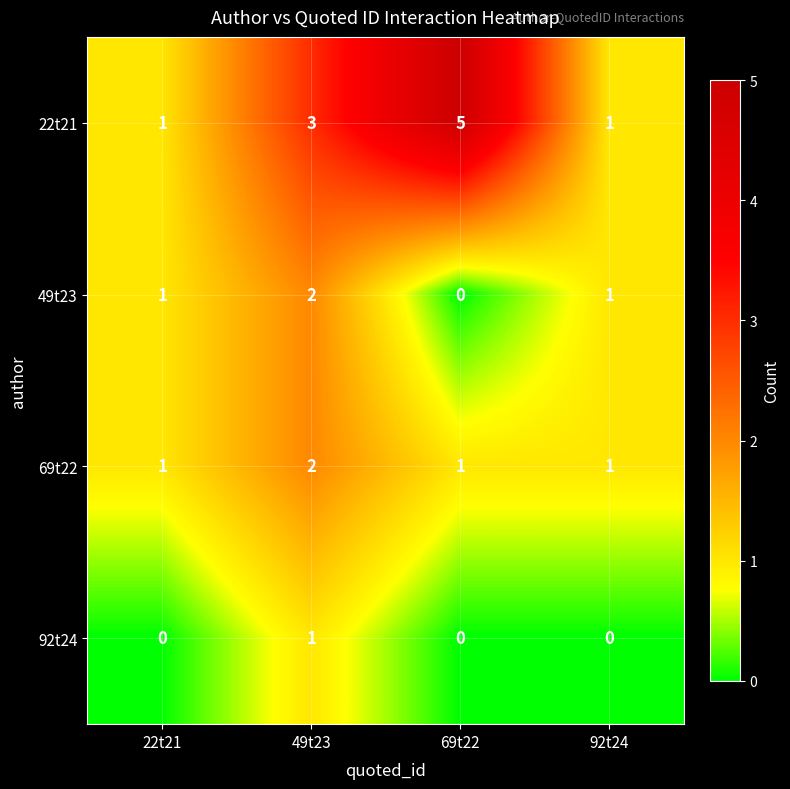

At how many categories does at least one series exceed 0?

4